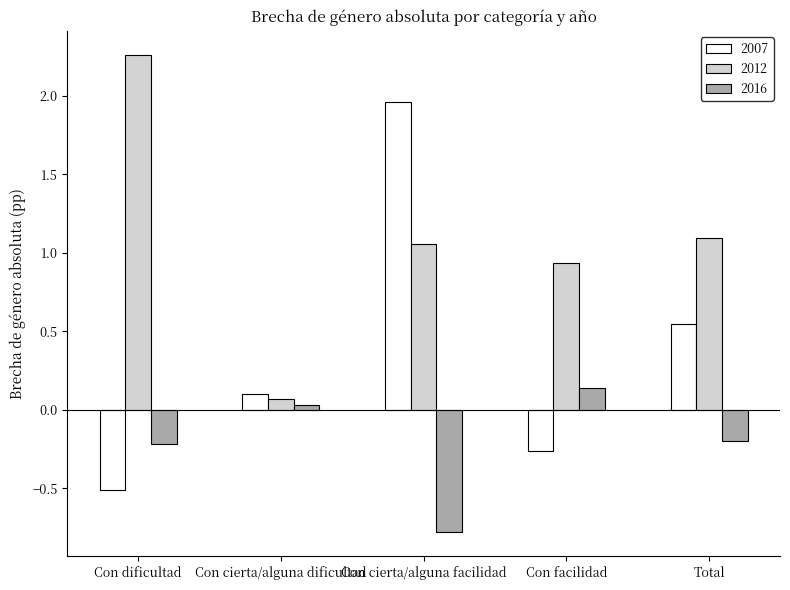

List the series in order of their peak value, lowest first.

2016, 2007, 2012